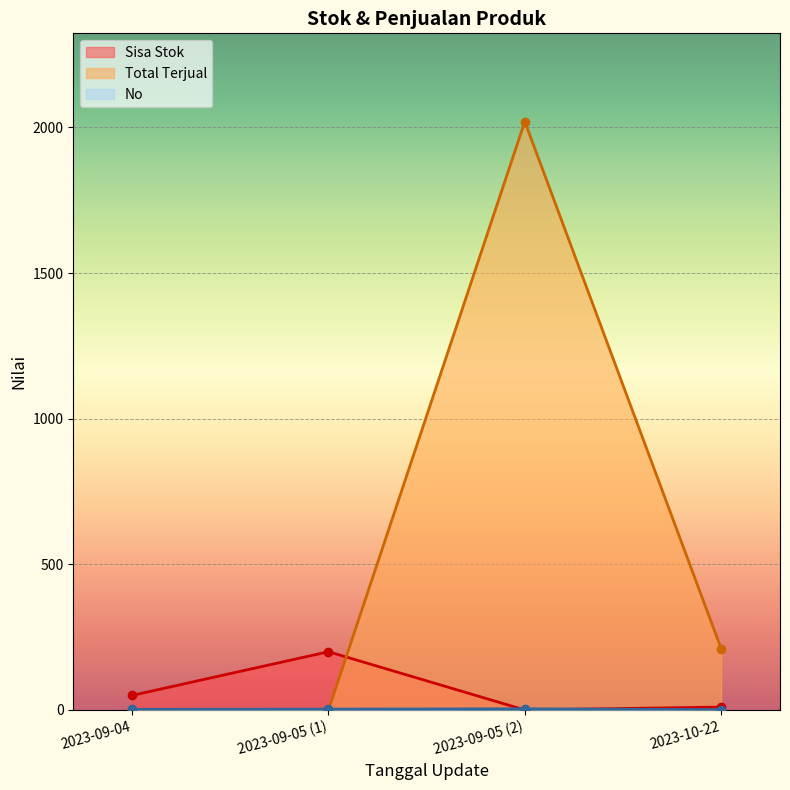

How many interior local peaks does the Total Terjual series have?

1